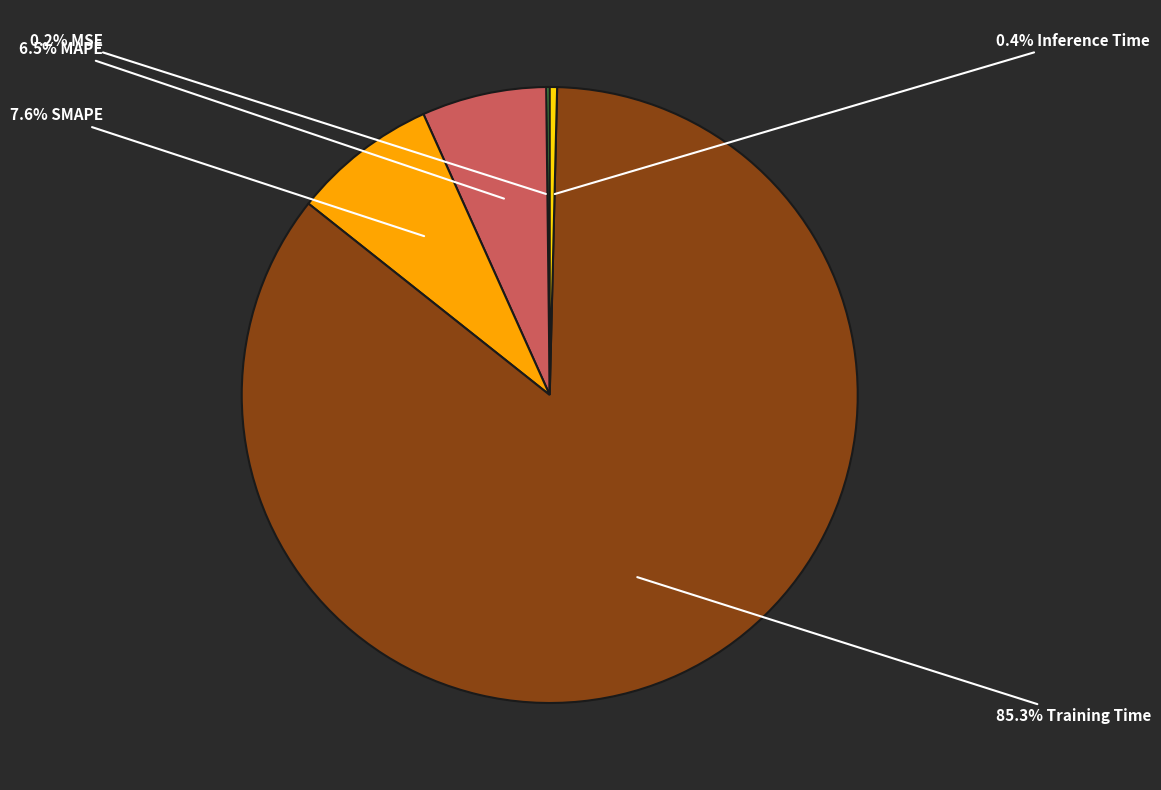

Is there any slice that represents more than half of the pie?

Yes